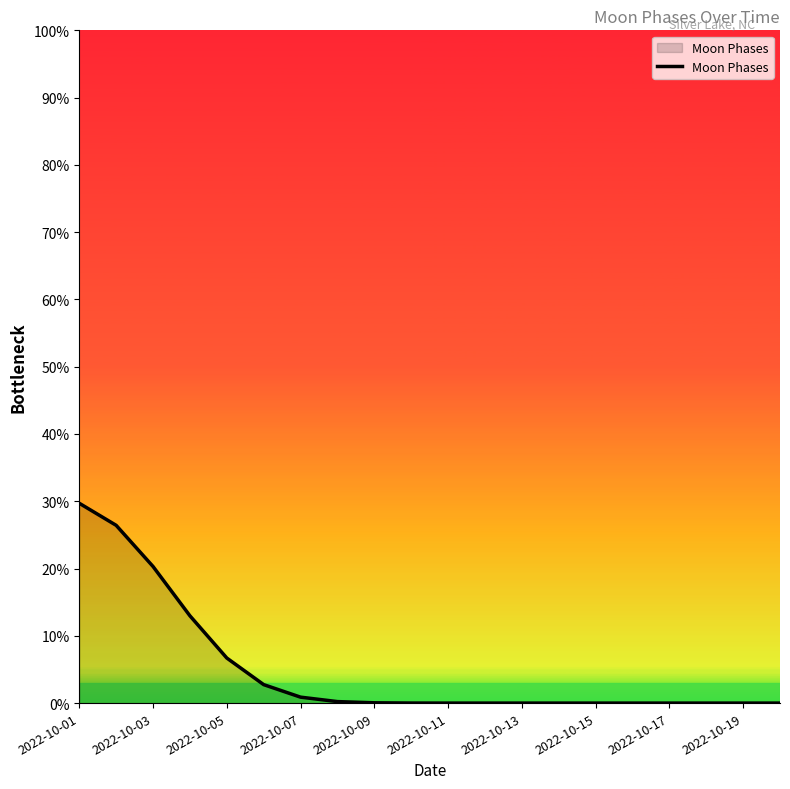

What is the greatest value displayed?

29.7